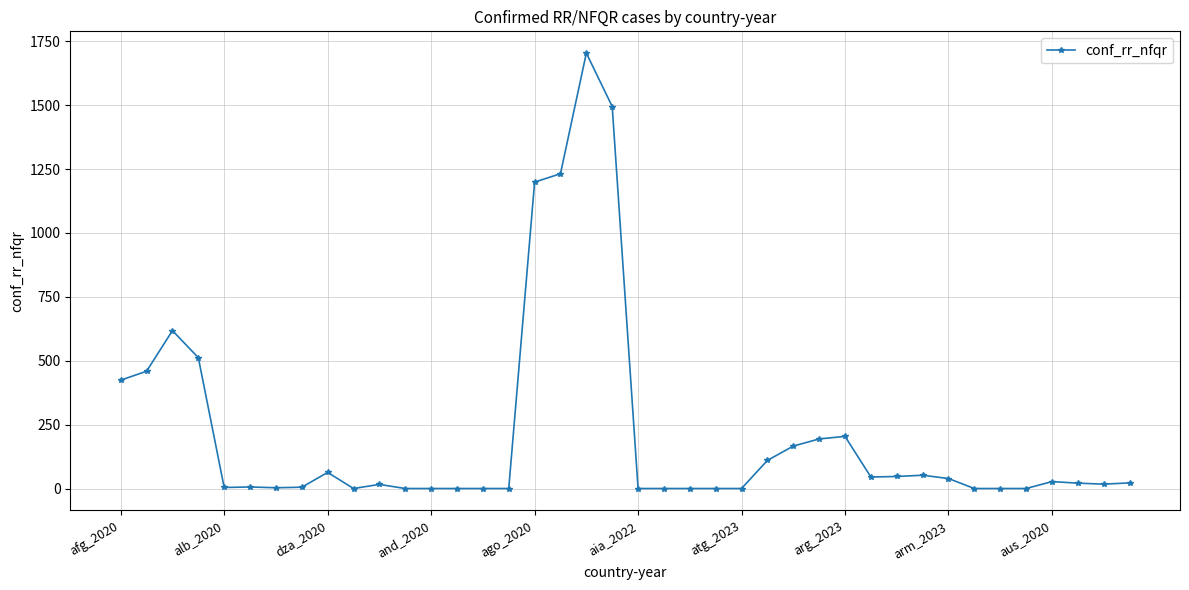

What is the sum of all values?

8684